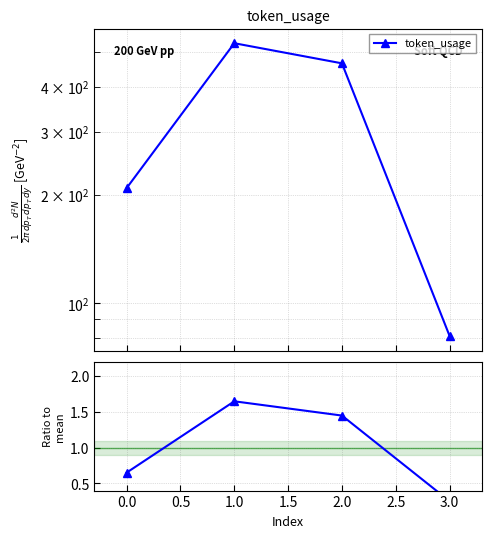

What is the greatest value displayed?

1.6